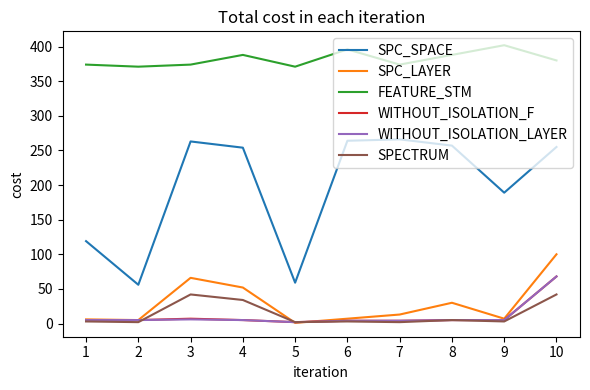

Which series has the largest range (max minus min)?

SPC_SPACE